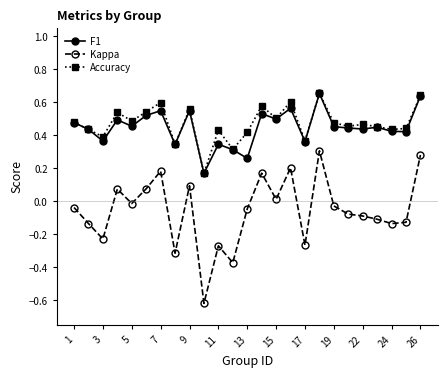

What are all the series names shown in the legend?

F1, Kappa, Accuracy